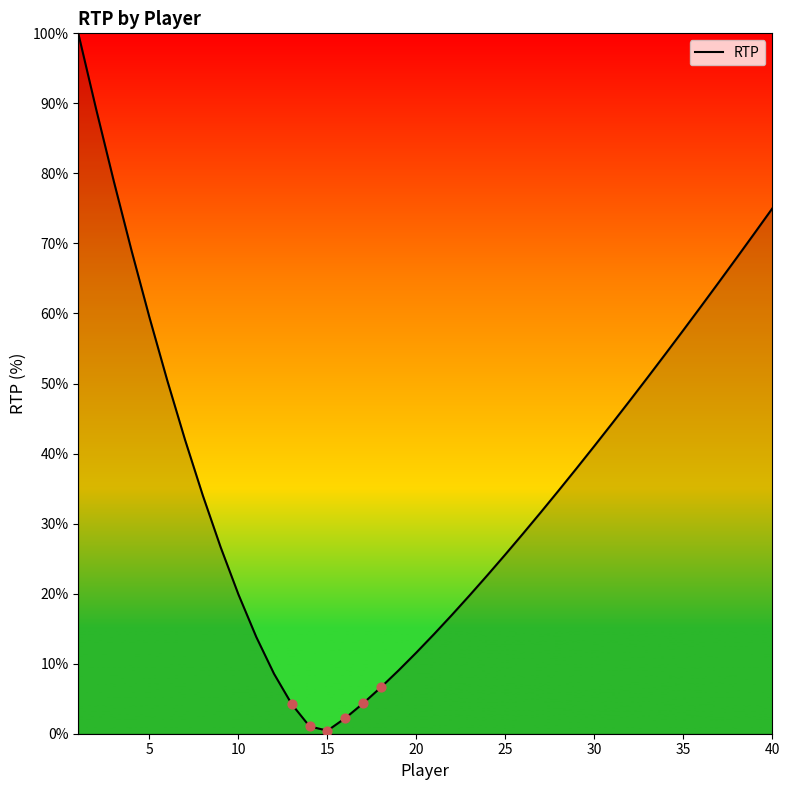

What is the difference between the maximum and minimum values?

99.6